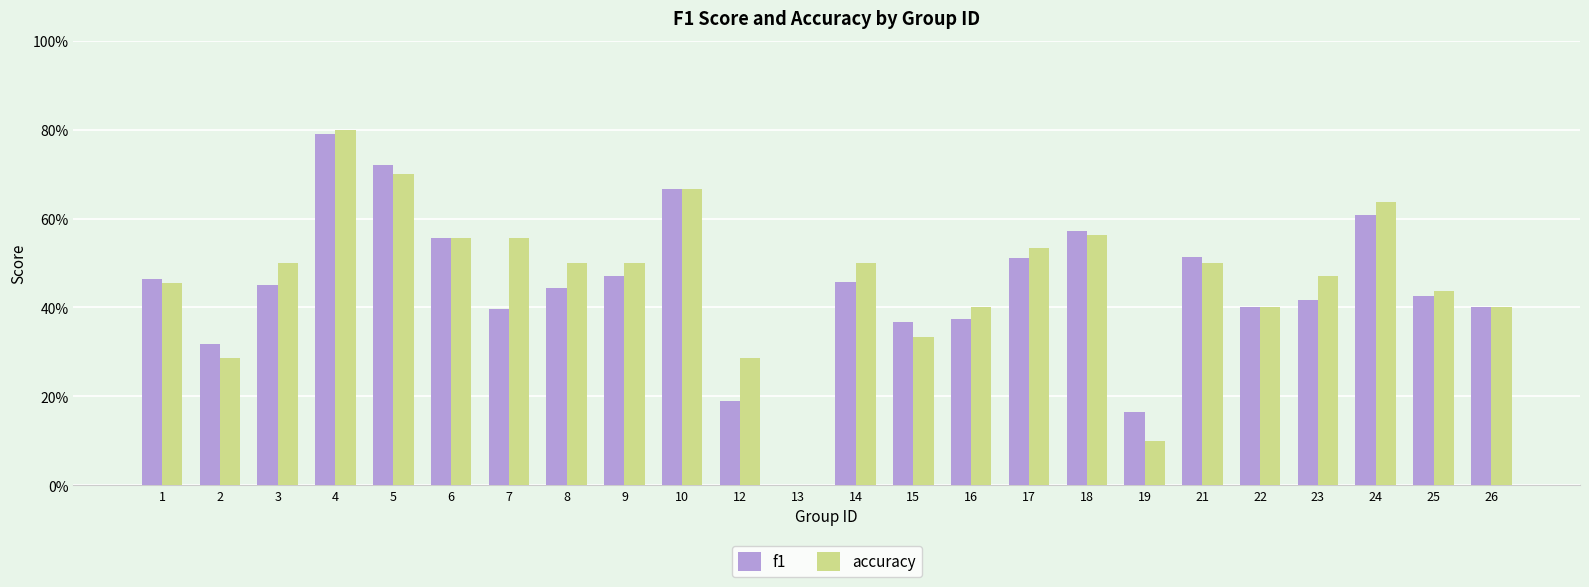

What are all the series names shown in the legend?

f1, accuracy